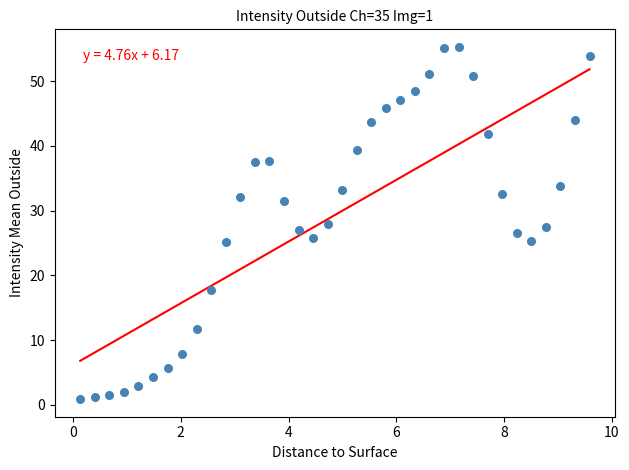

What is the range of Y values (max minus min)?

54.4